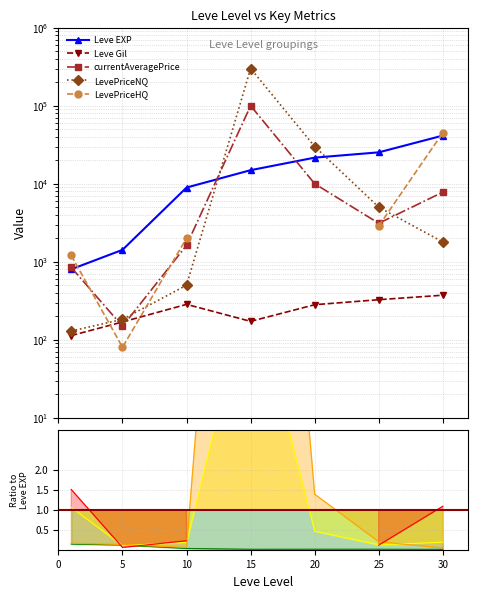

What is the minimum value shown in the chart?

80.0